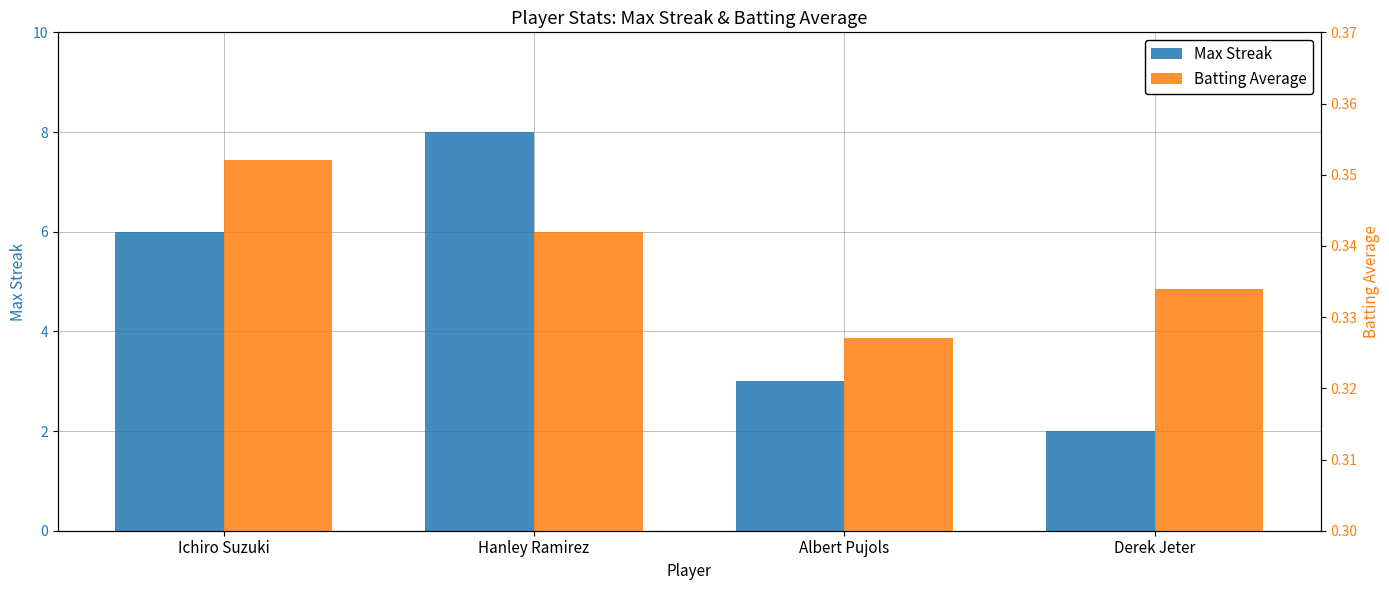

What is the label of the 3rd bar from the right?

Hanley Ramirez